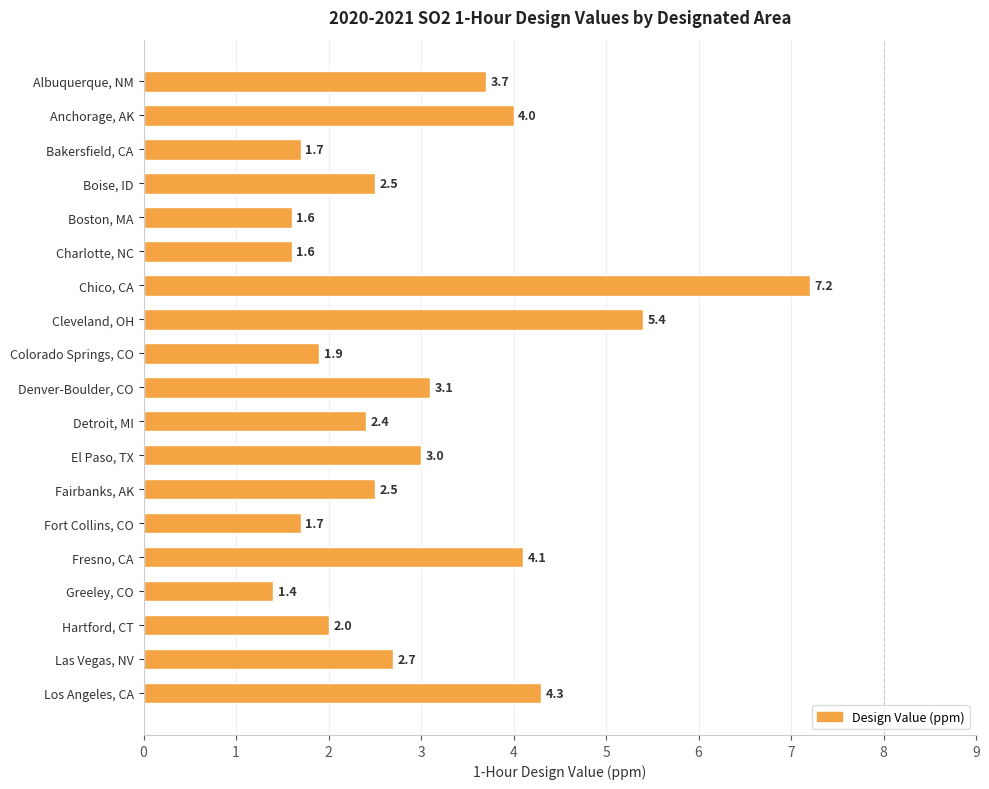

Does the chart contain any negative values?

No